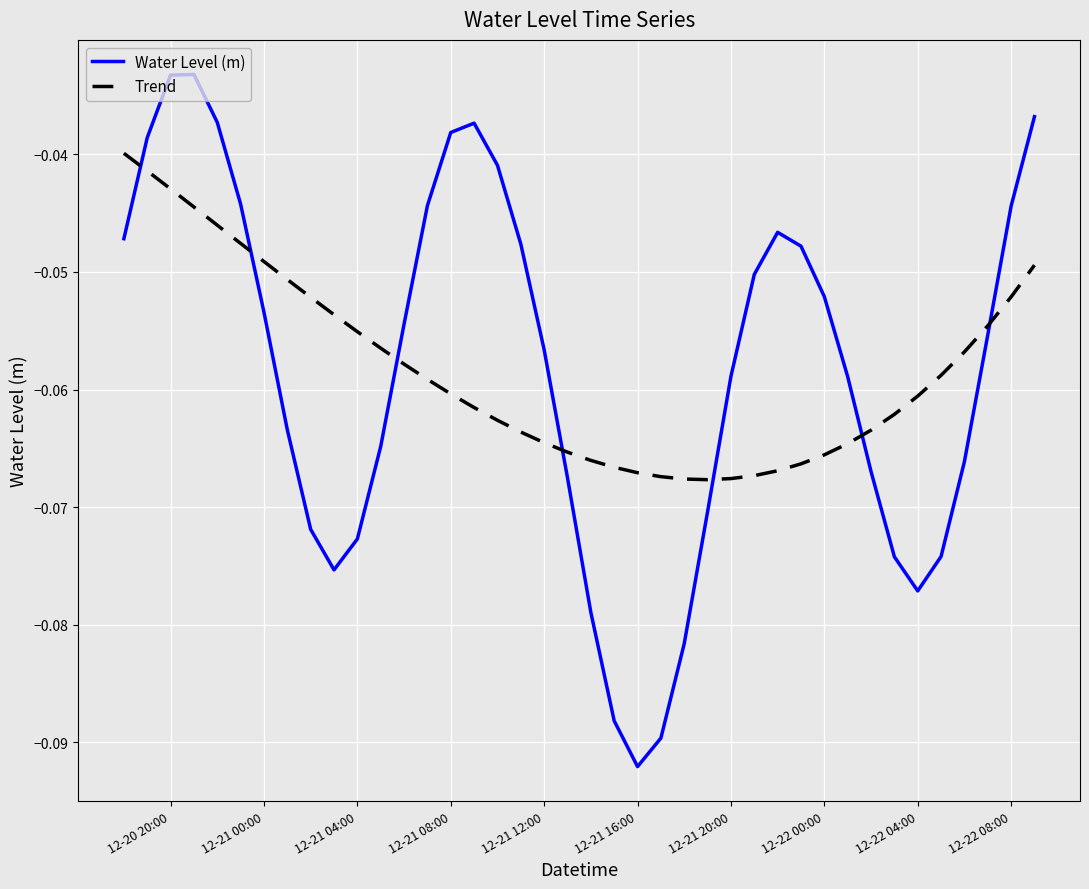

How many intersections are there between Water Level (m) and Trend?

7